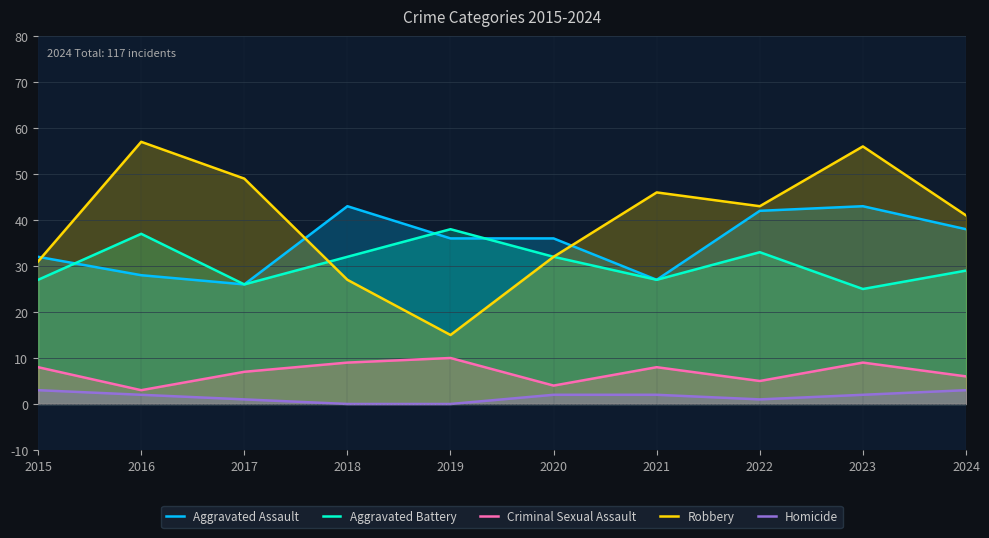

How many lines are shown in the chart?

5